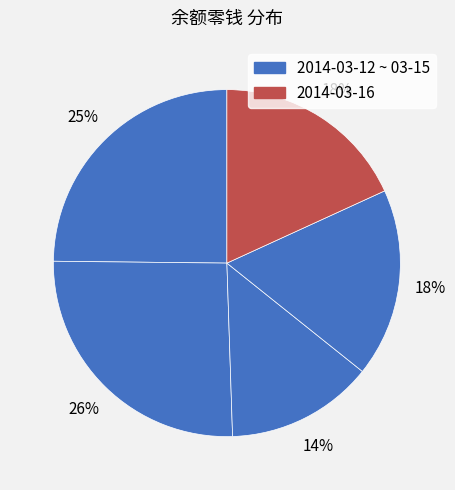

How many segments does this pie chart have?

5